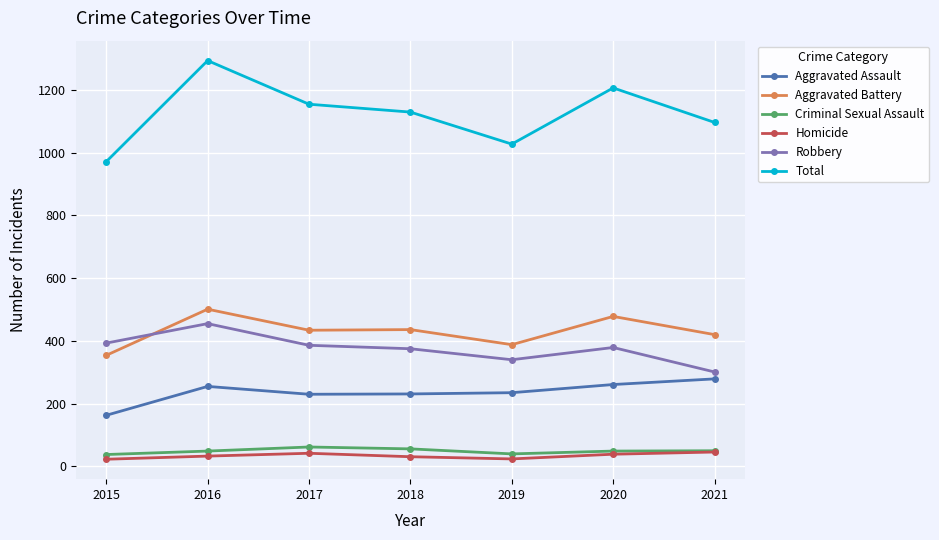

Is the value of Criminal Sexual Assault at 2019 greater than the value of Aggravated Battery at 2021?

No